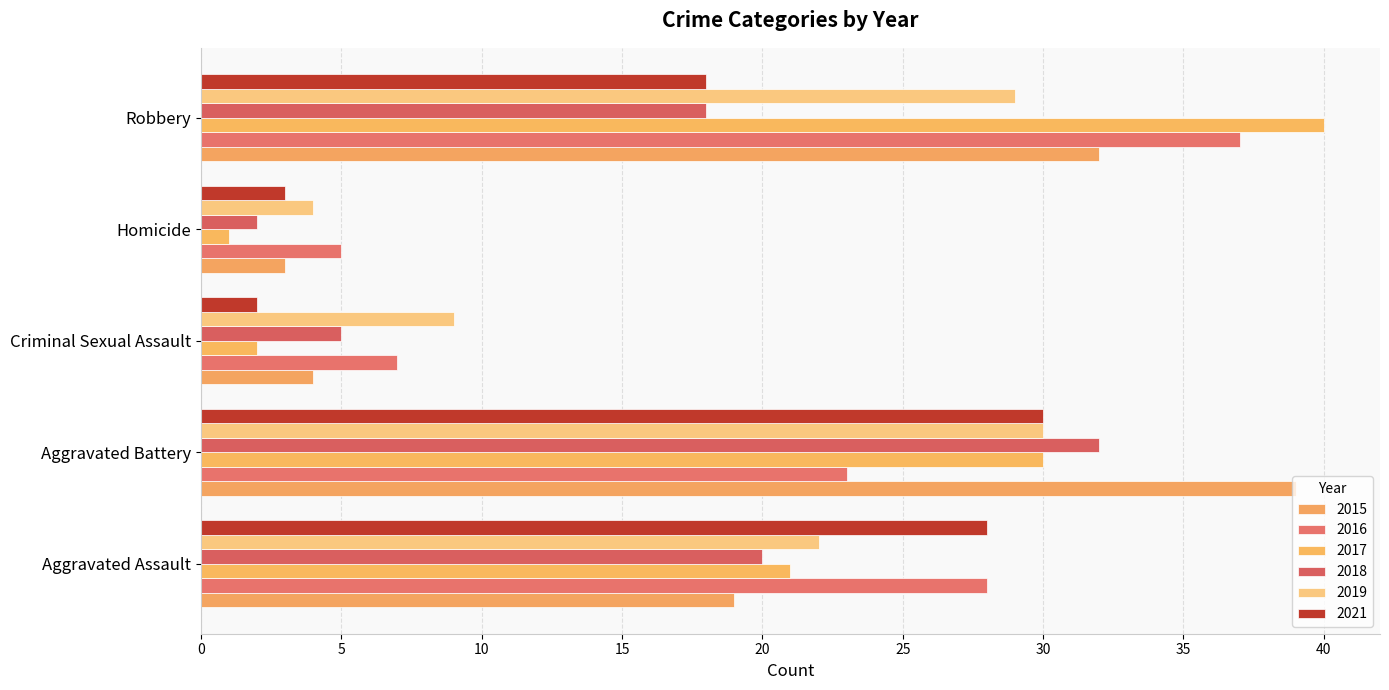

What is the maximum value shown in the chart?

40